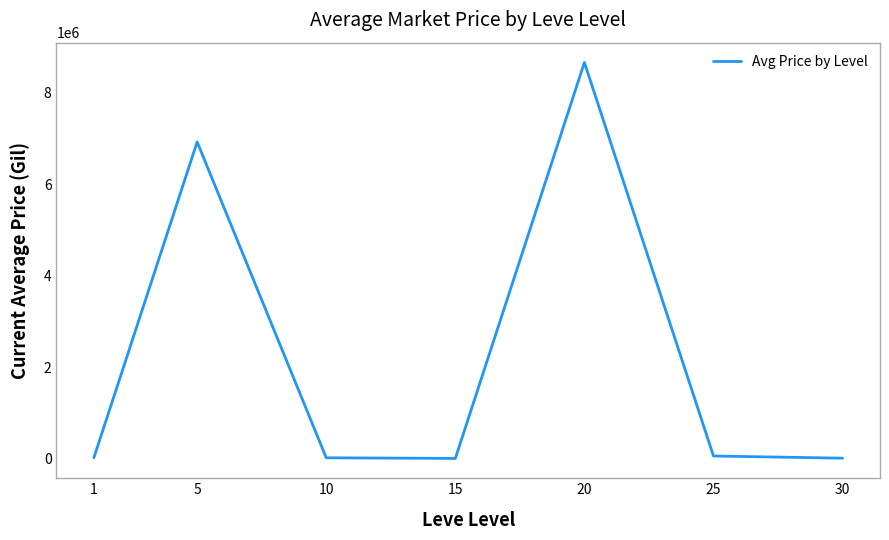

Is it true that the value at 30 is 7960.9?

True